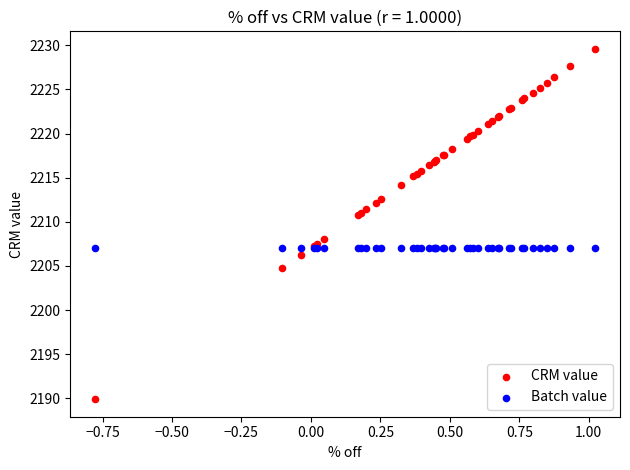

Which series reaches the minimum Y coordinate?

CRM value